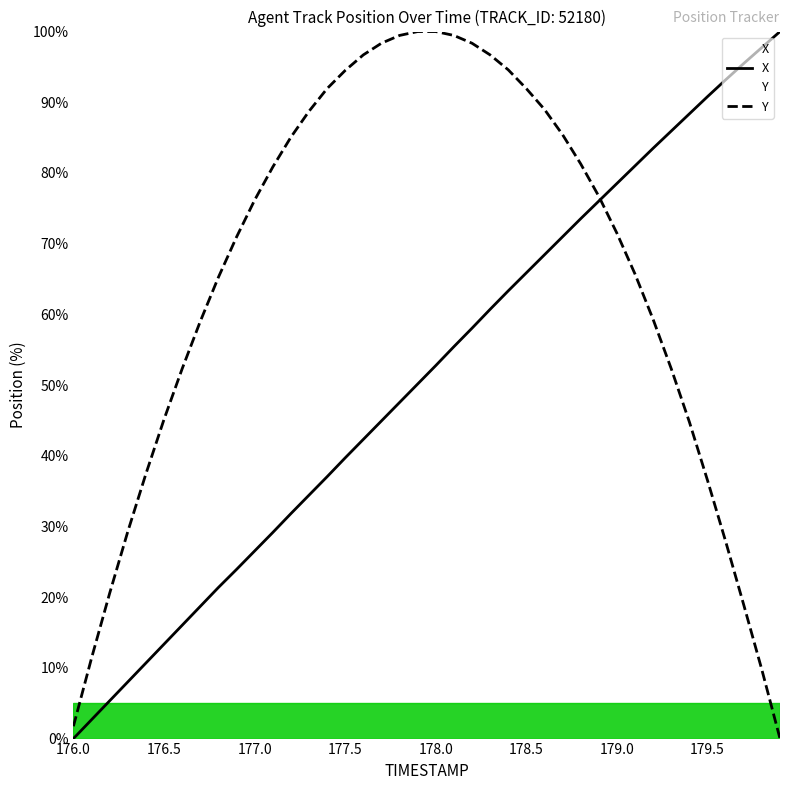

Between 179.4 and 179.7, which series saw the biggest shift?

Y